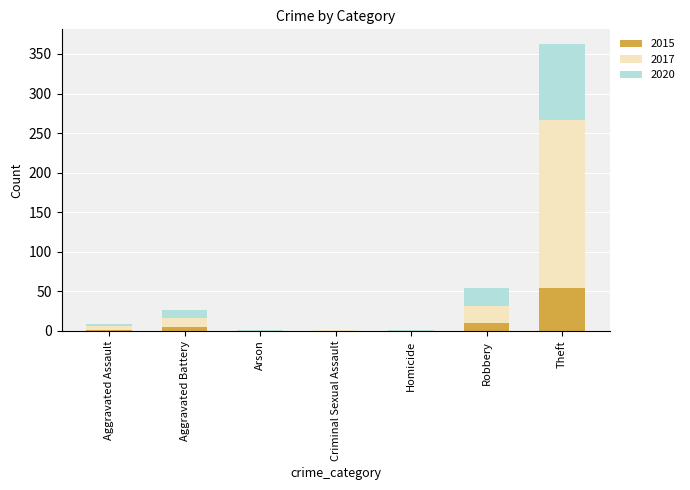

What is the total value across all series at Theft?

363